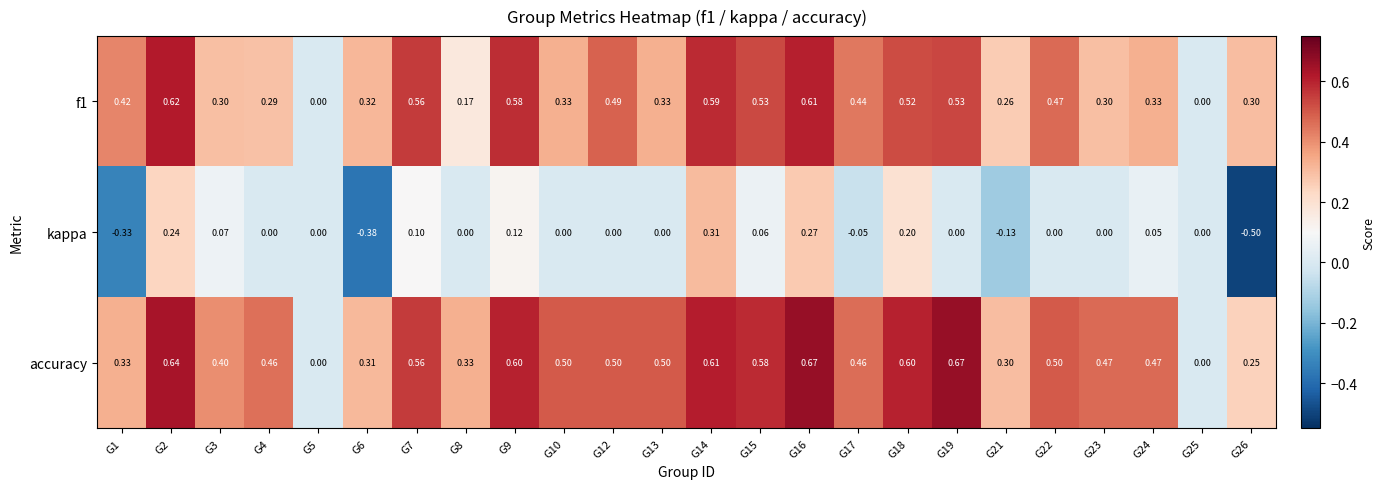

Is the value of f1 at G2 greater than the value of accuracy at G18?

Yes